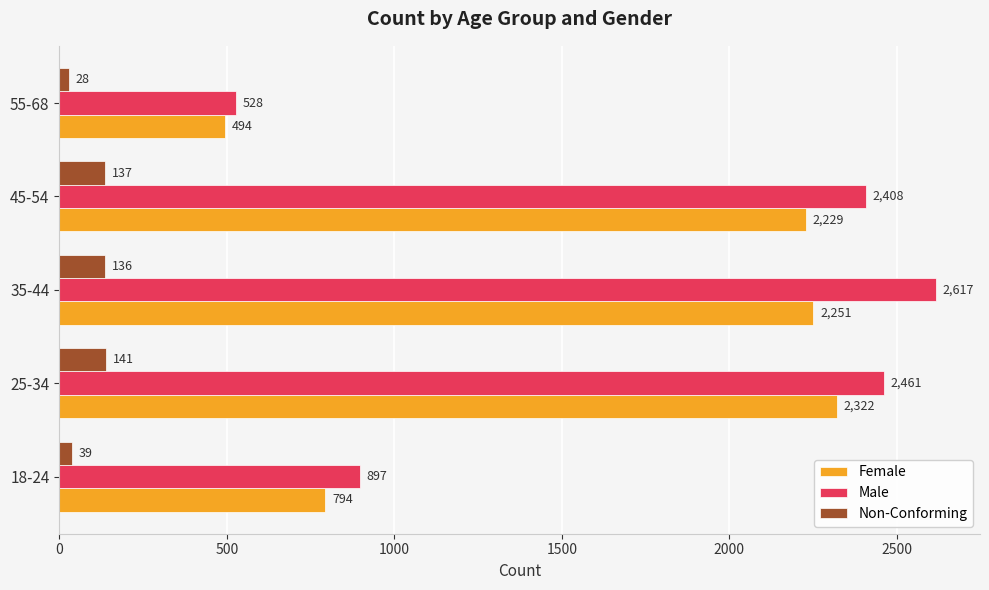

How many data points does each series have?

5